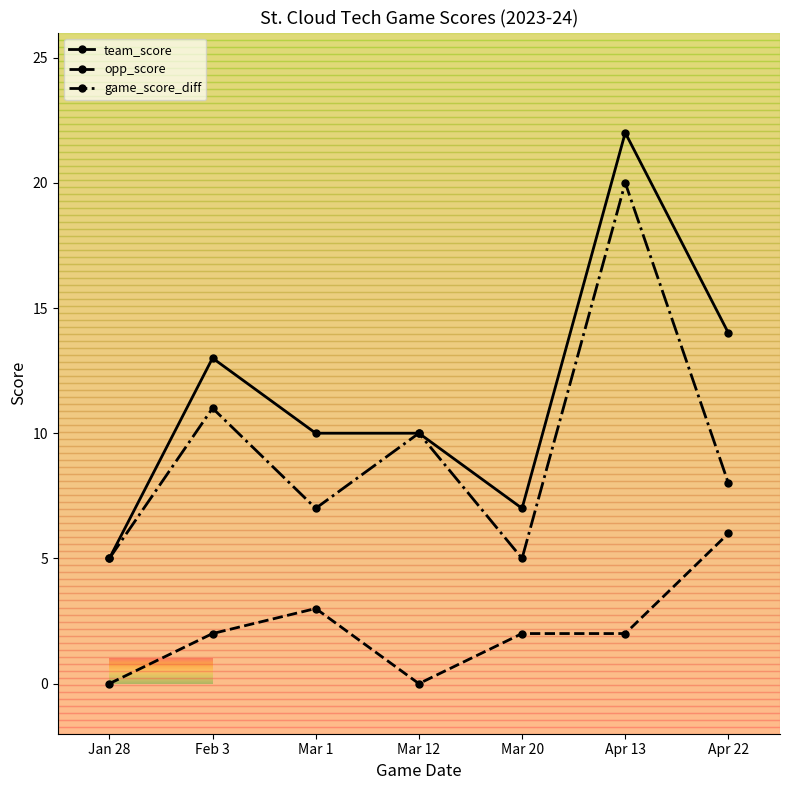

Where is the first local maximum for game_score_diff?

Feb 3